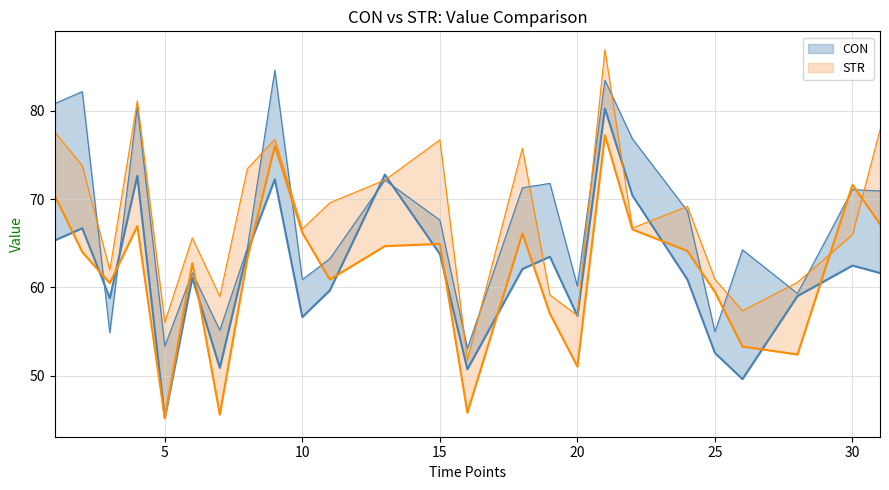

Which series has the largest range (max minus min)?

STR_upper